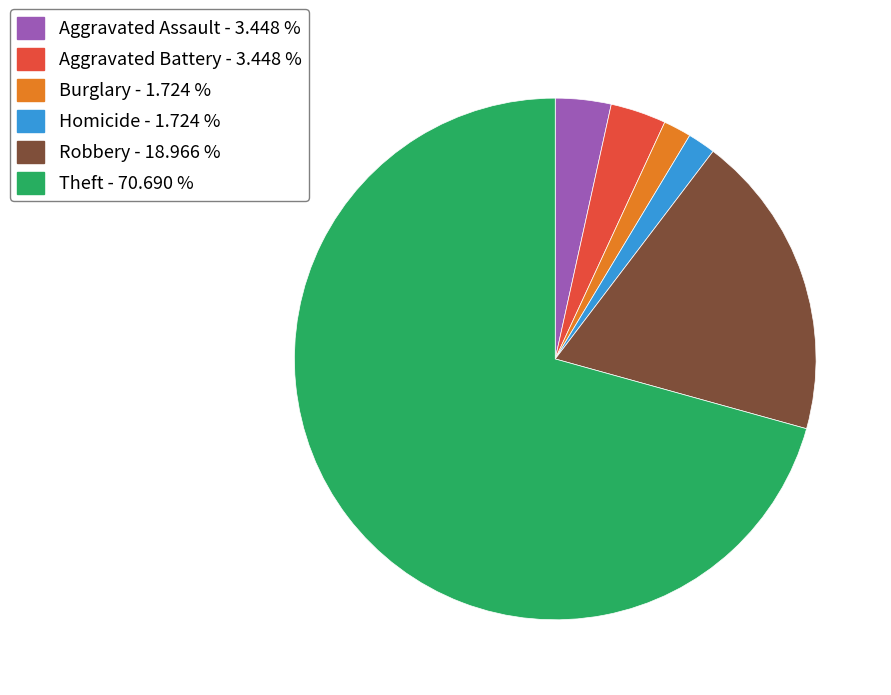

What is the largest slice in the pie chart?

Theft - 70.690 %